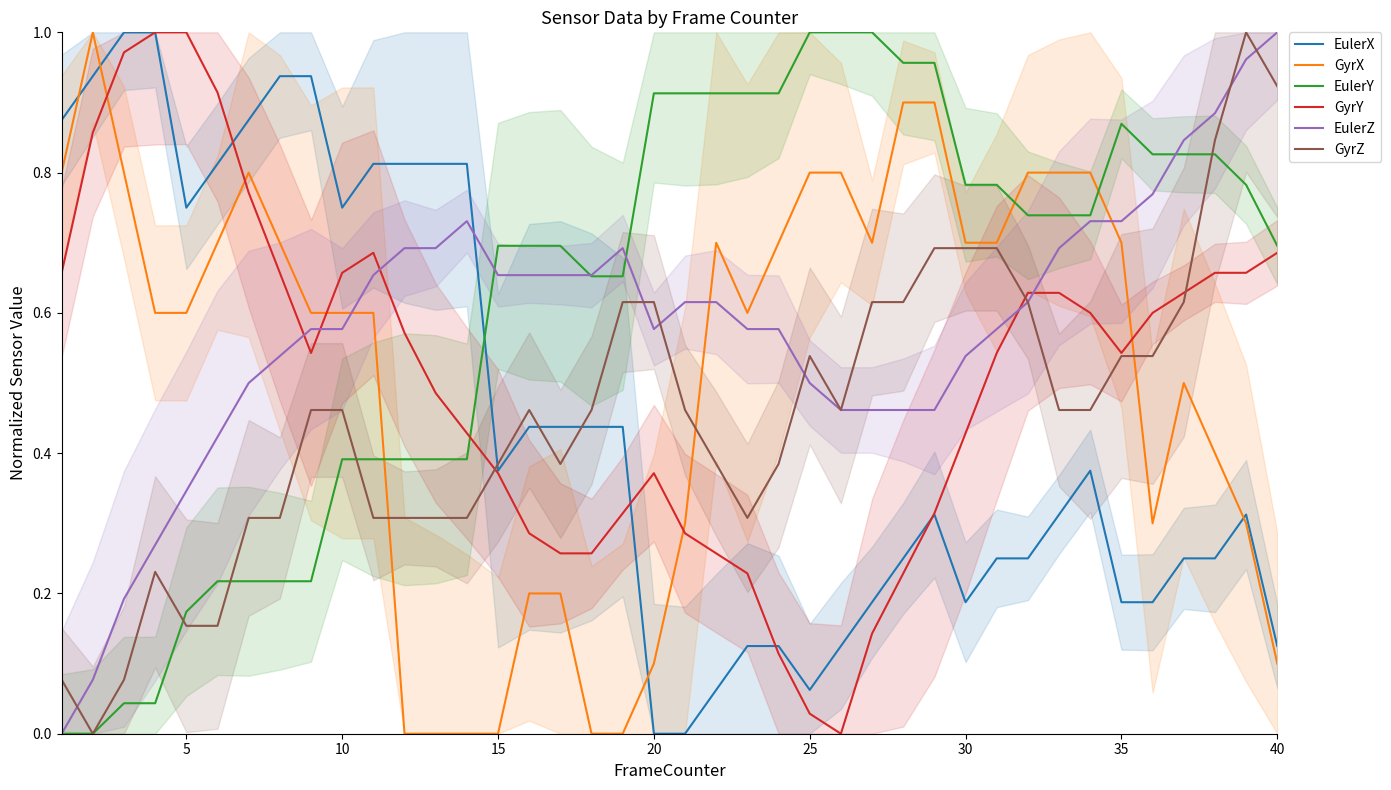

Is it true that EulerZ equals 1.0 at 15?

False